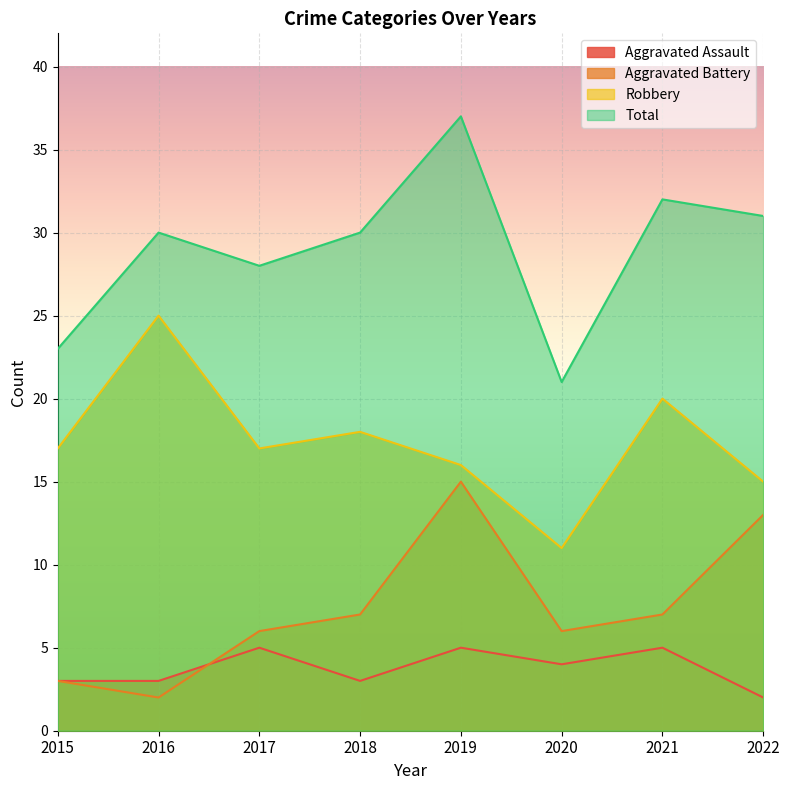

The Aggravated Assault series shows 7 at 2020. True or false?

False